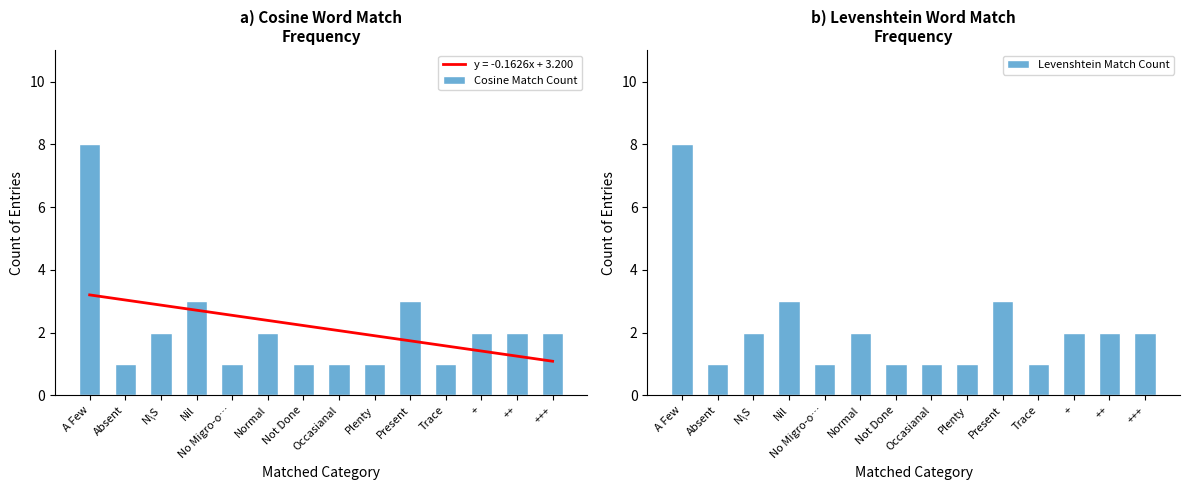

True or false: Levenshtein Match Count has a value of 1 at No Migro-o….

True